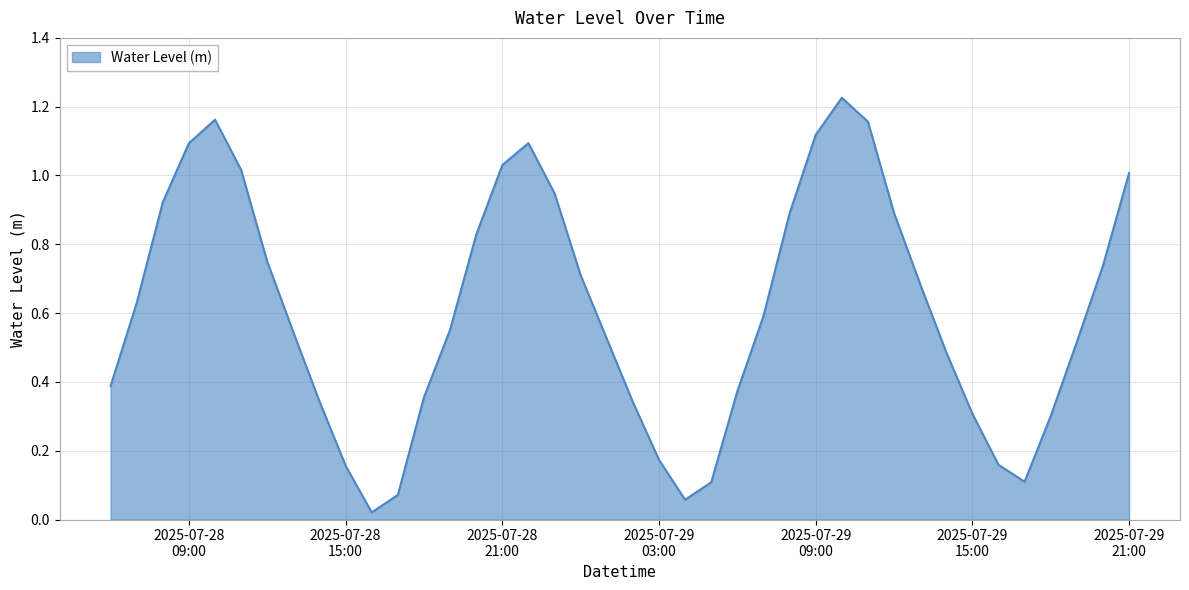

How many lines are shown in the chart?

1